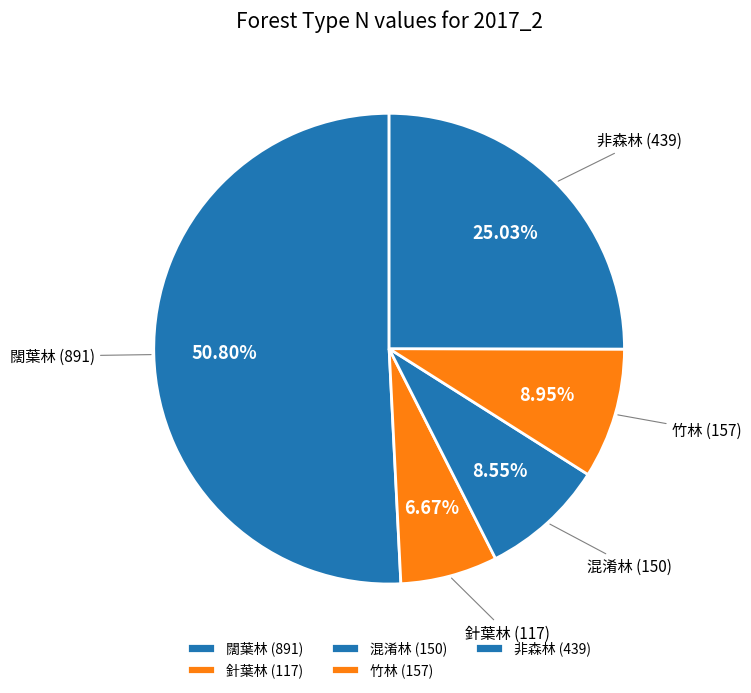

What percentage is the 非森林 slice, to the nearest percent?

25%